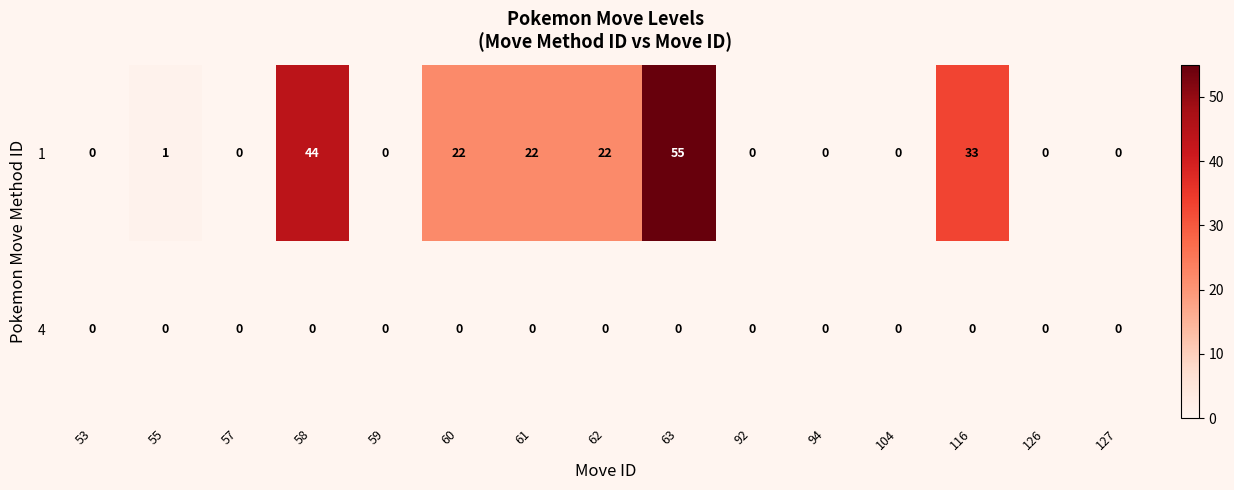

What is the maximum value shown in the chart?

55